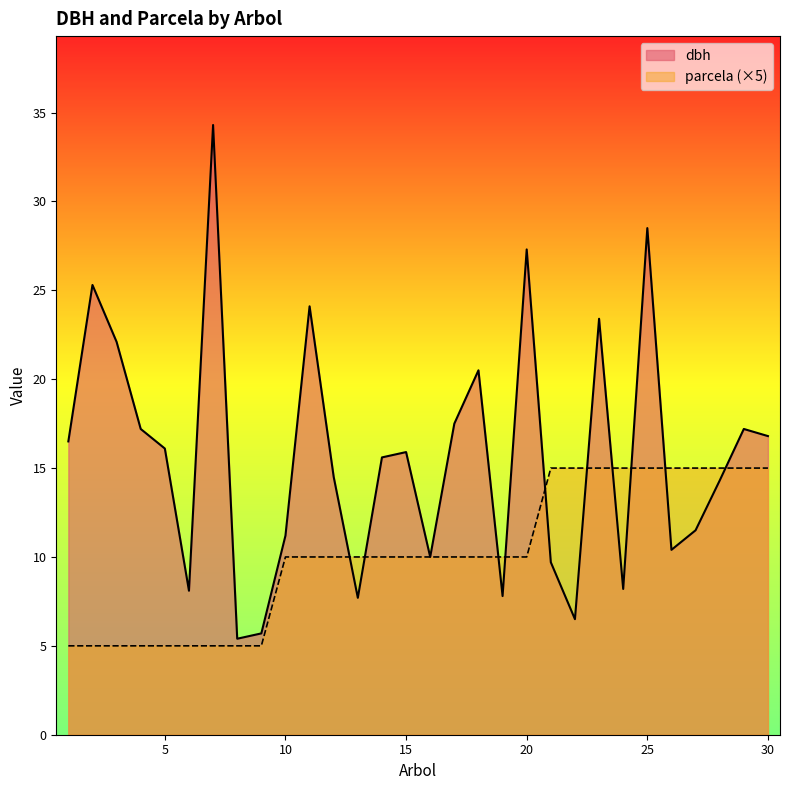

What value does the parcela series have at 15?

10.0